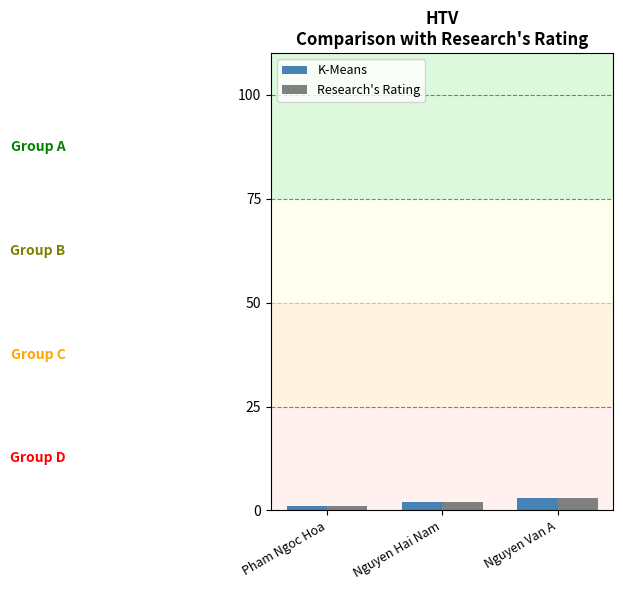

What is the sum of the K-Means values at Pham Ngoc Hoa and Nguyen Van A?

4